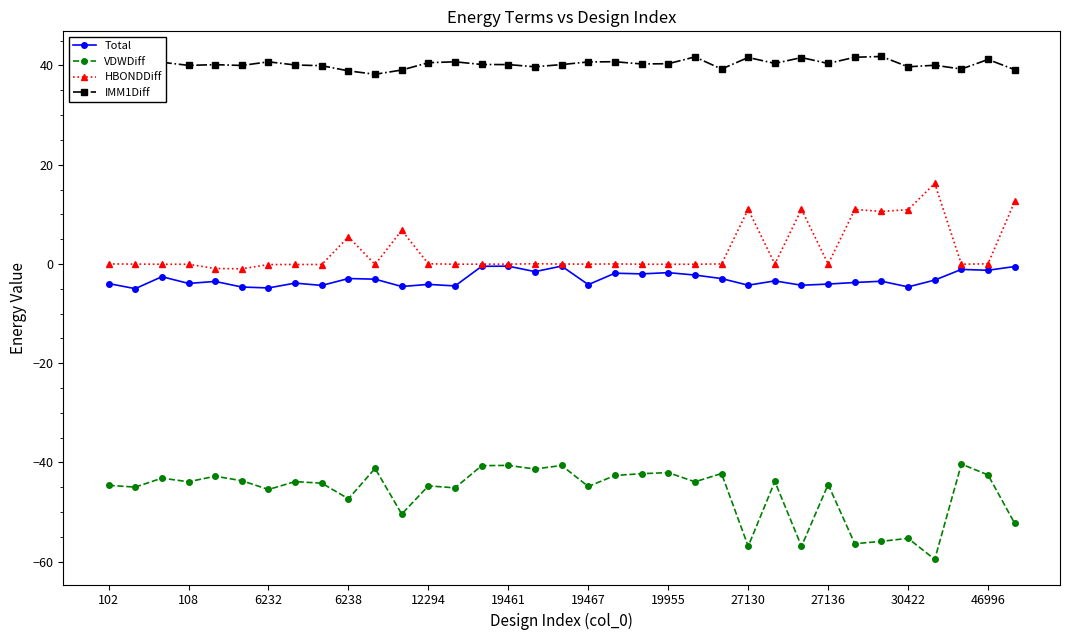

How many distinct data groups are displayed?

4